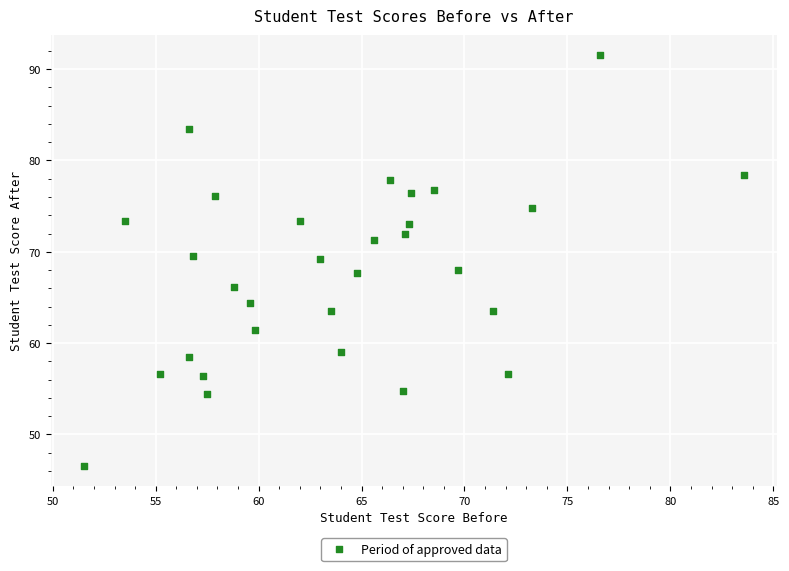

What is the range of Y values (max minus min)?

44.9